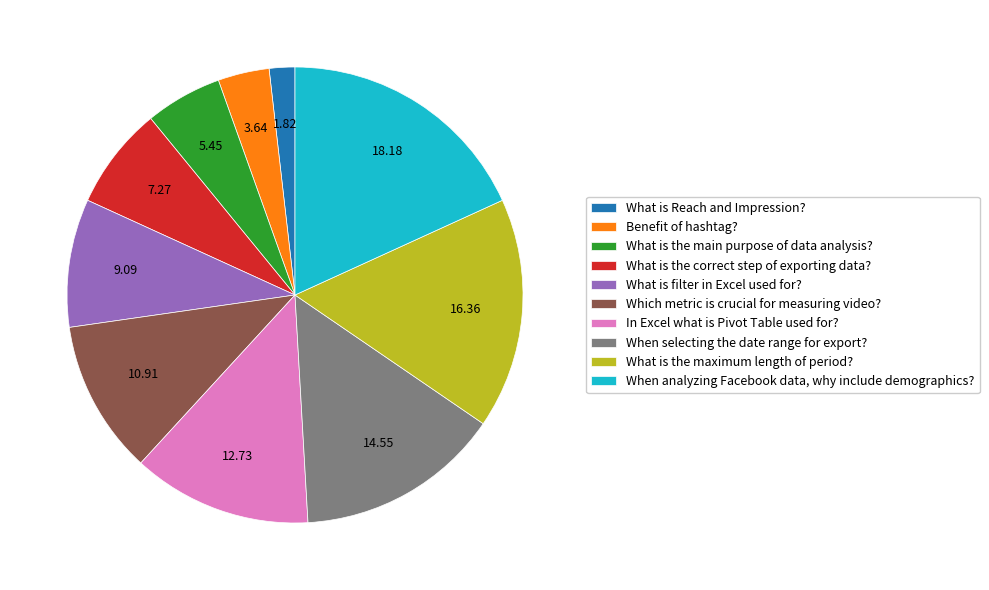

Which slice is the smallest?

What is Reach and Impression?